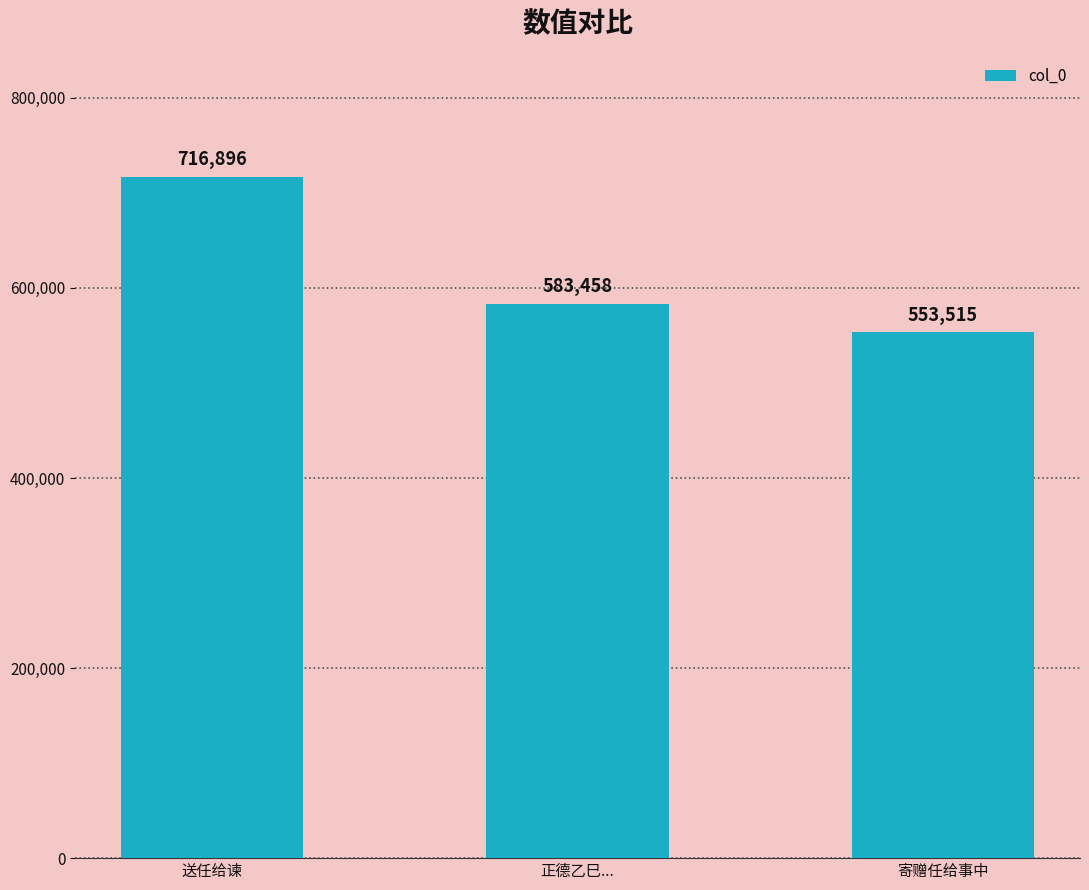

The chart shows a value of 313453 at 正德乙巳.... True or false?

False